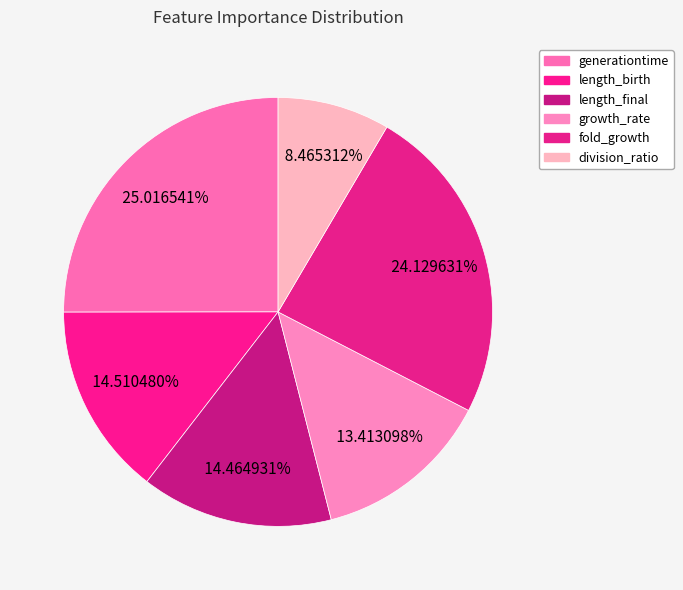

Is length_birth the majority of the pie?

No